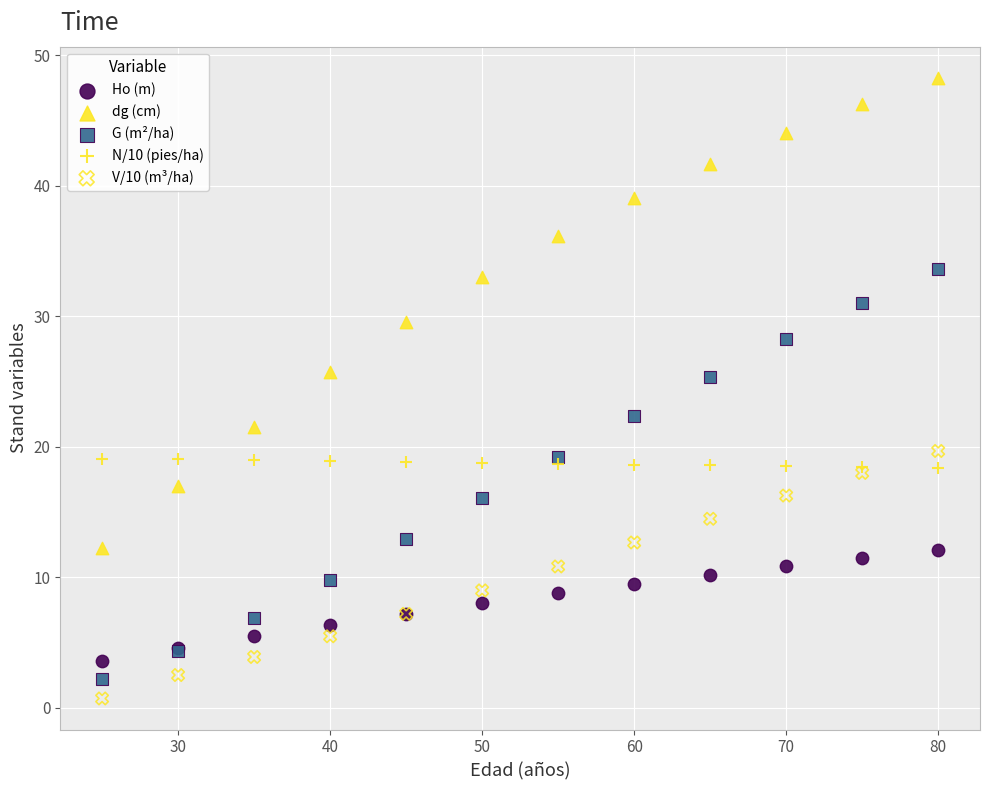

Which series contains the highest Y value?

dg (cm)